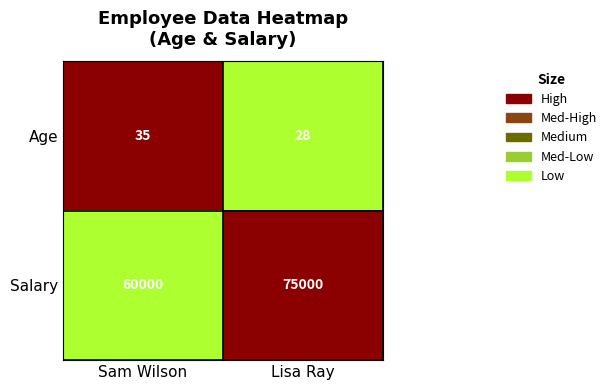

At which category is the sum across all series the highest?

Lisa Ray